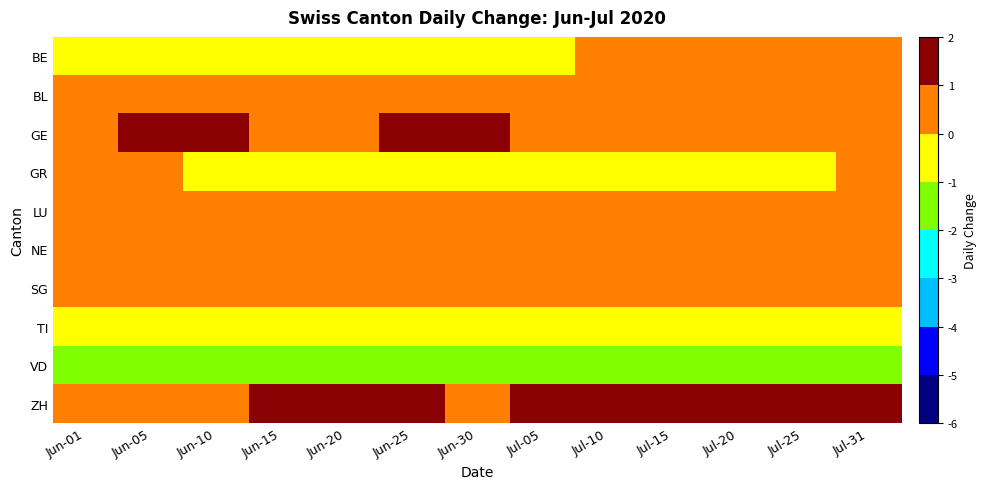

Rank the series by their maximum value, from highest to lowest.

GE, ZH, BE, BL, GR, LU, NE, SG, TI, VD